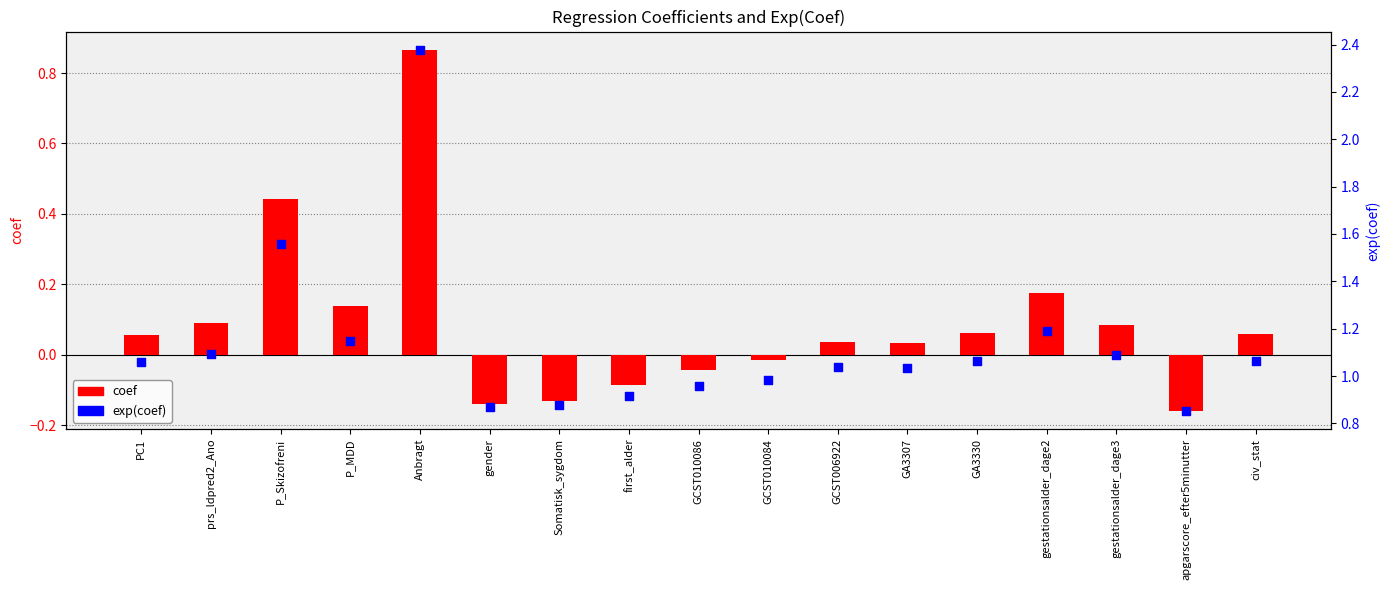

At how many categories does at least one series exceed 1?

11